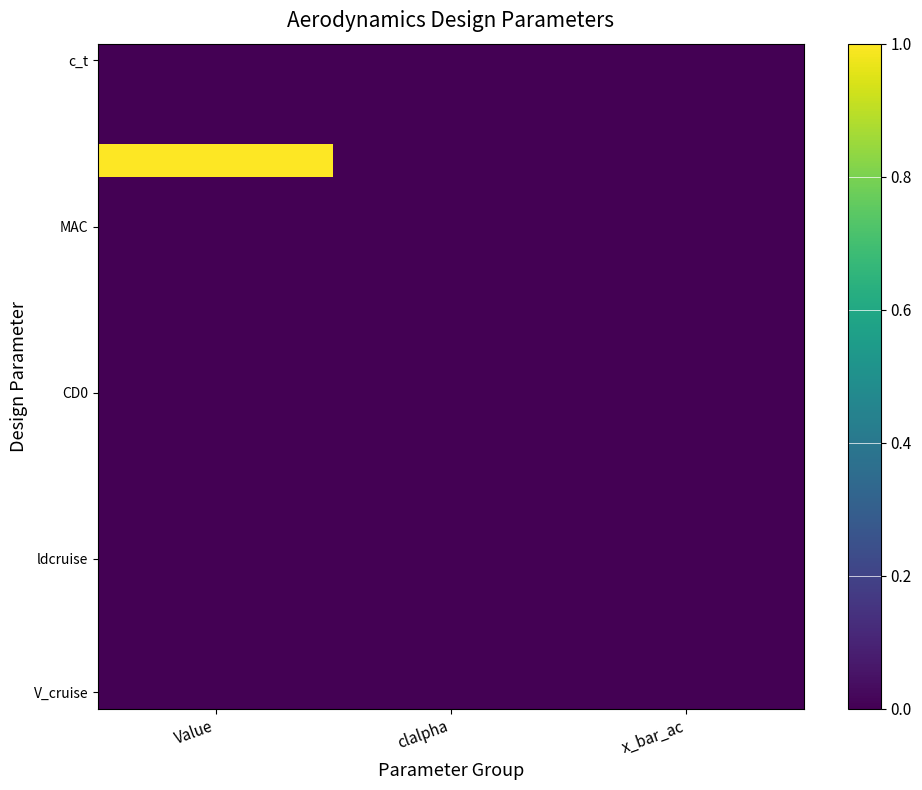

Count the number of categories in the chart.

3